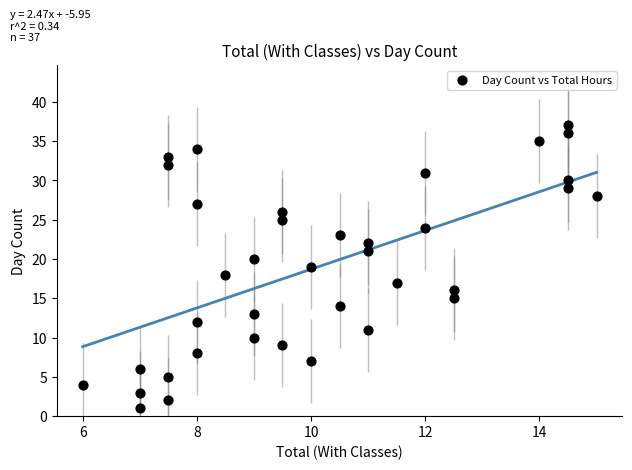

How many data points are displayed?

37